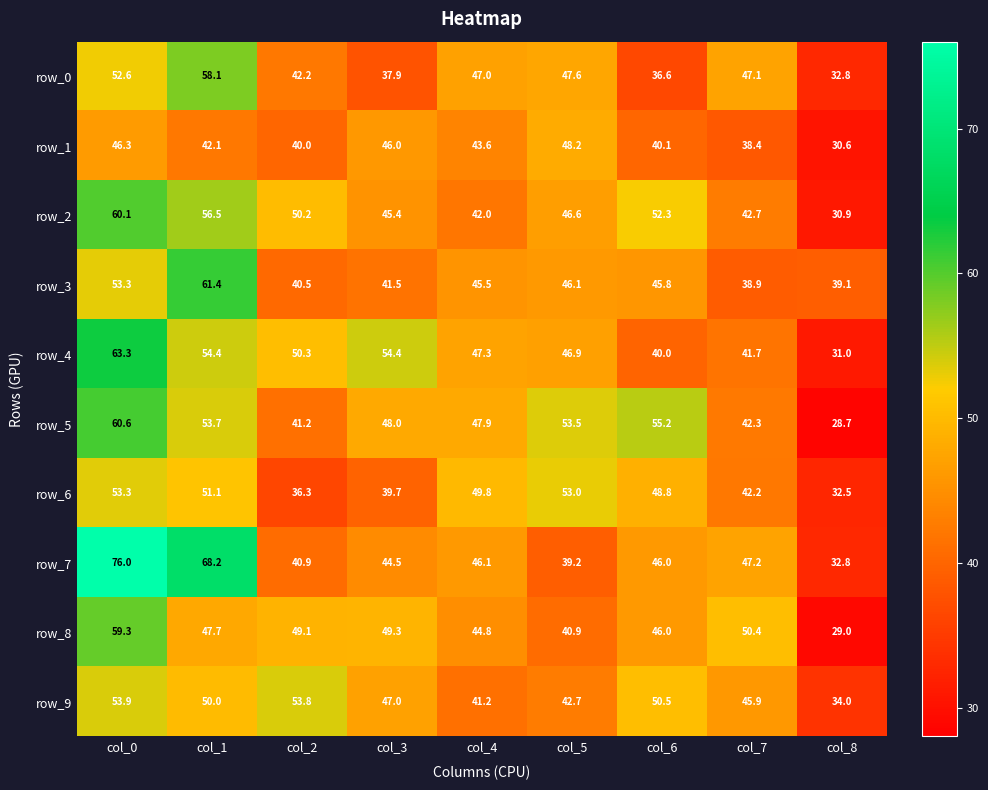

Where does the row_9 series first go above 47?

col_0